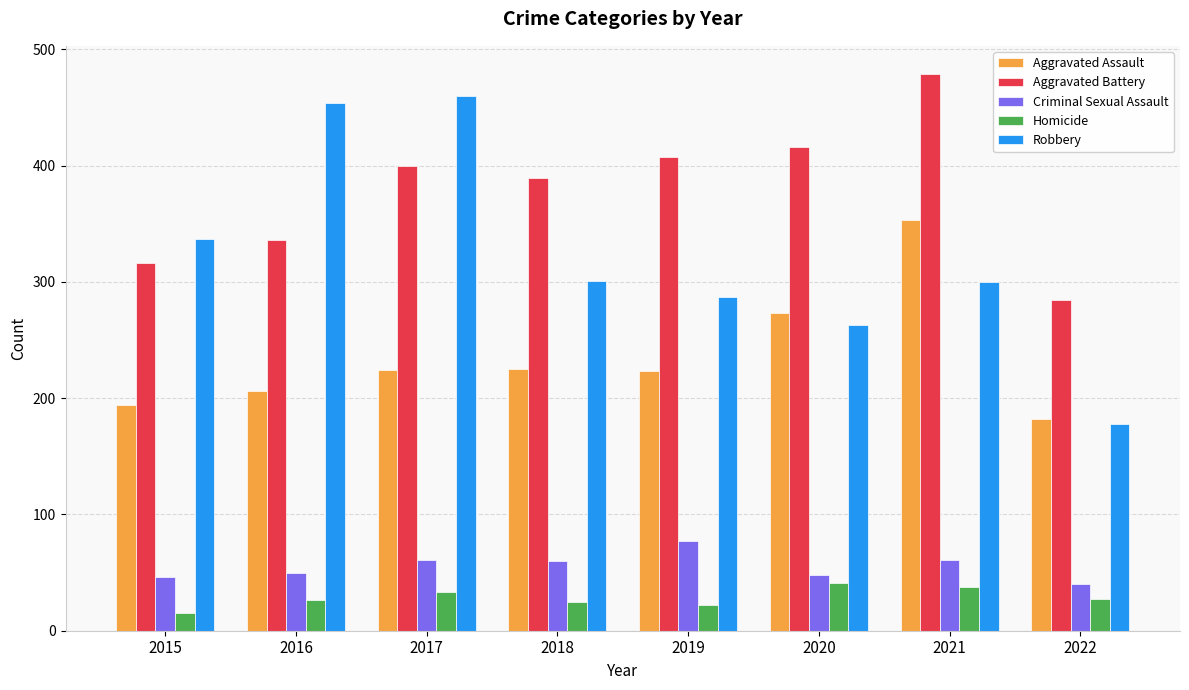

What value does the Homicide series have at 2022, to the nearest 5?

25